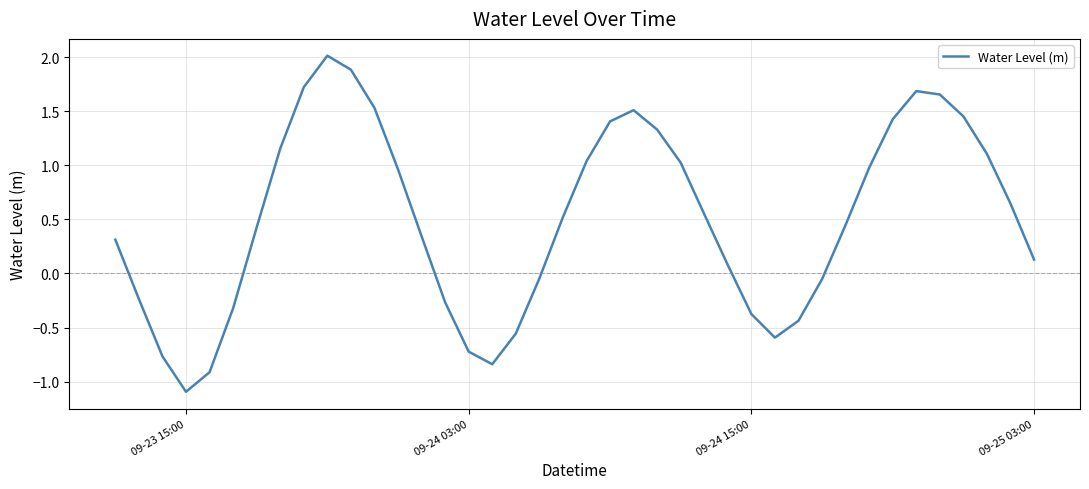

How many interior local valleys (lower than both neighbors) does the data have?

3